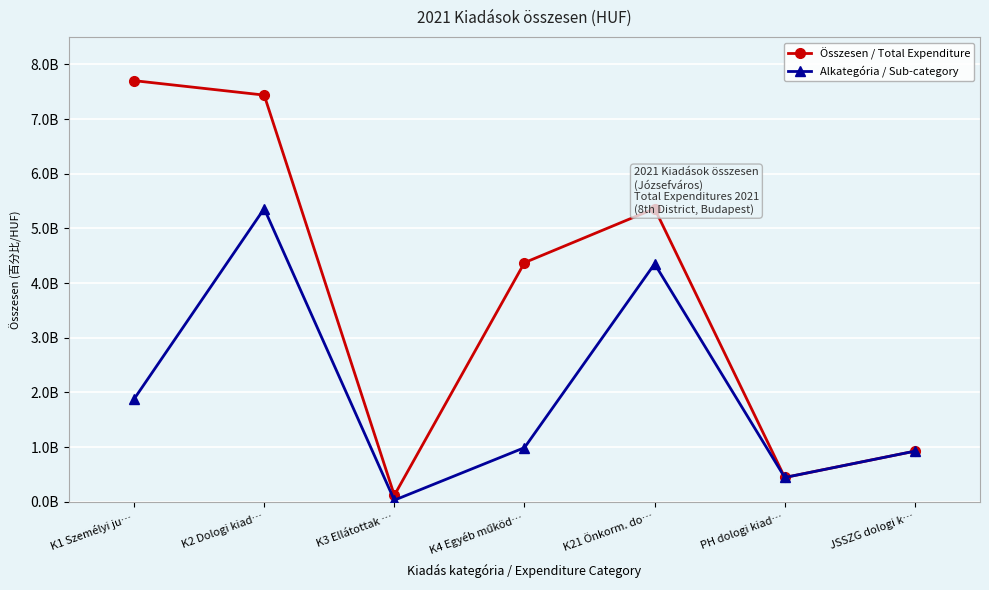

Rank the series by their maximum value, from highest to lowest.

Összesen / Total Expenditure, Alkategória / Sub-category